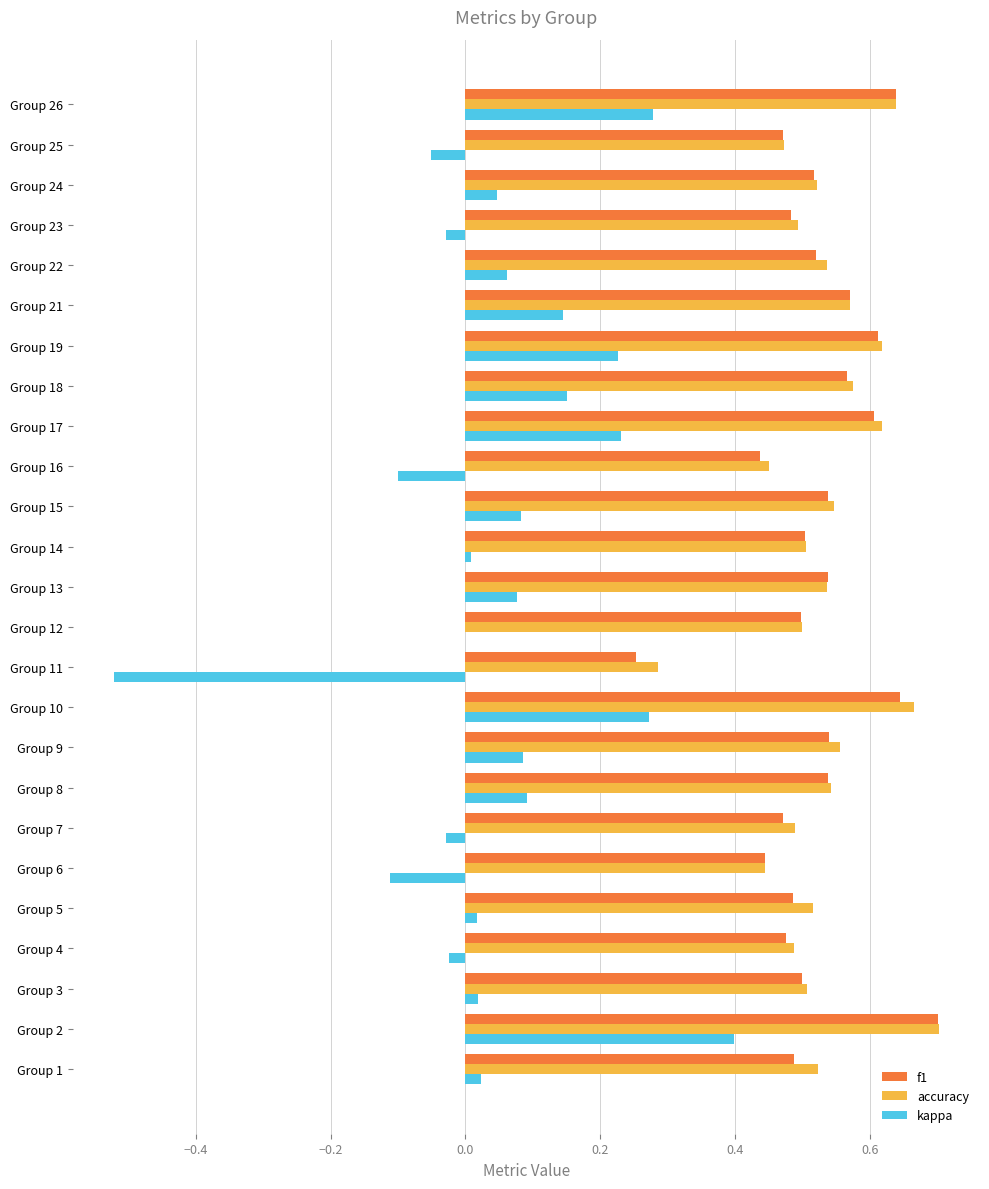

Is it true that f1 equals 0.4 at Group 16?

True